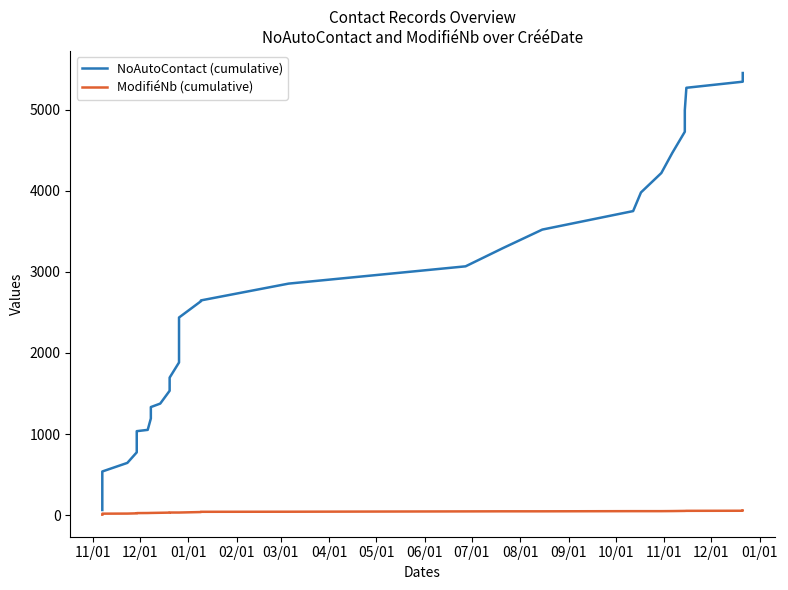

What is the minimum value shown in the chart?

6